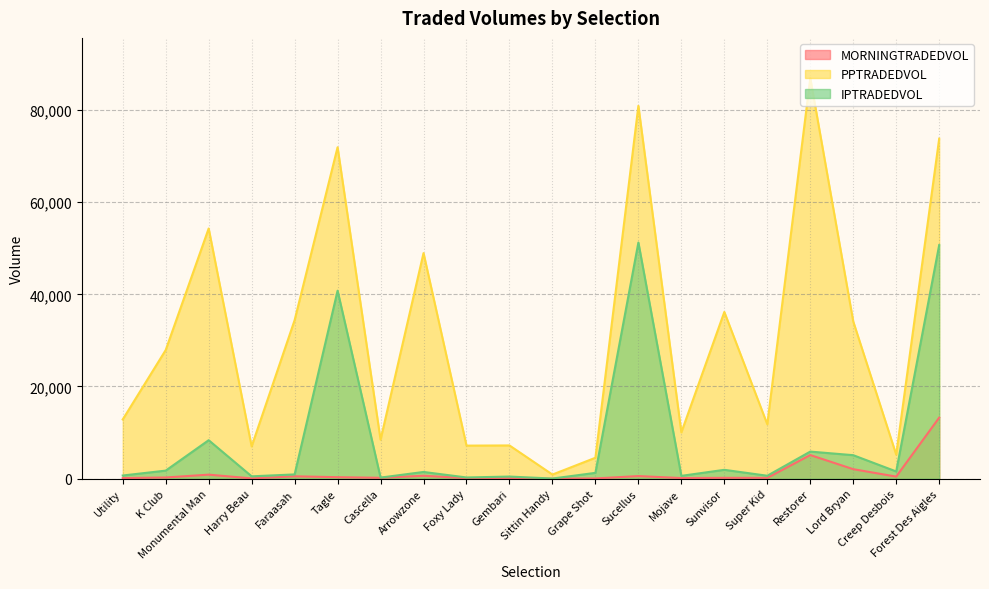

What is the difference between the IPTRADEDVOL values at Harry Beau and Gembari?

49.4